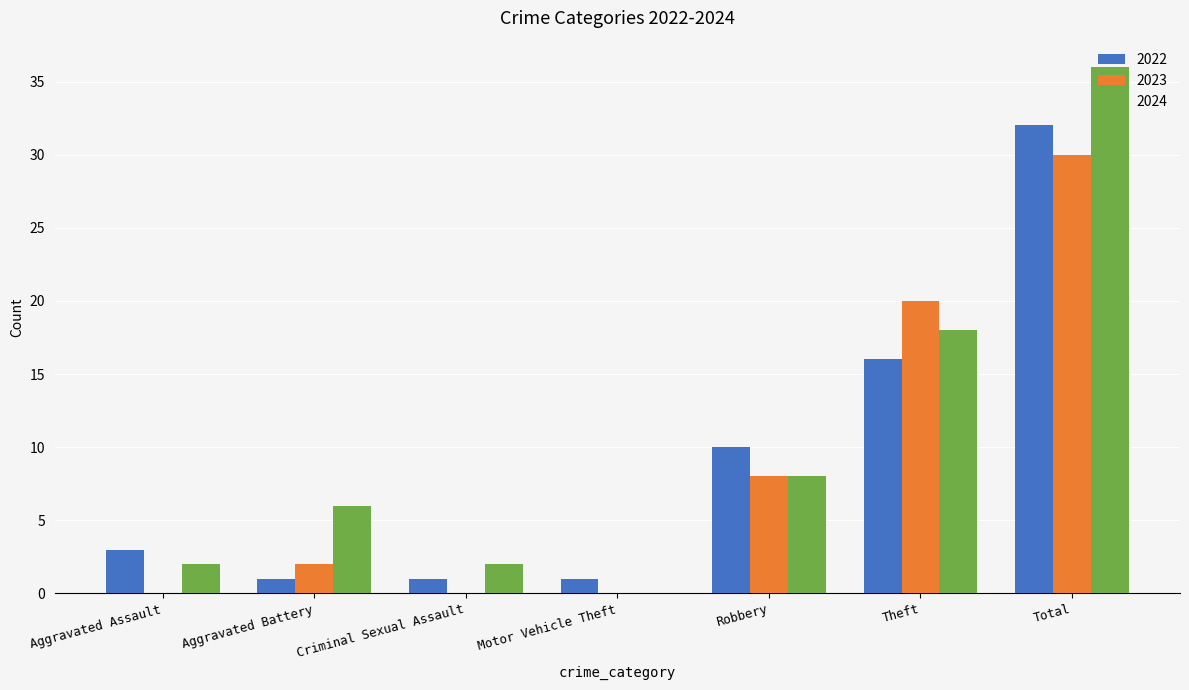

Read the 2022 value at Robbery.

10